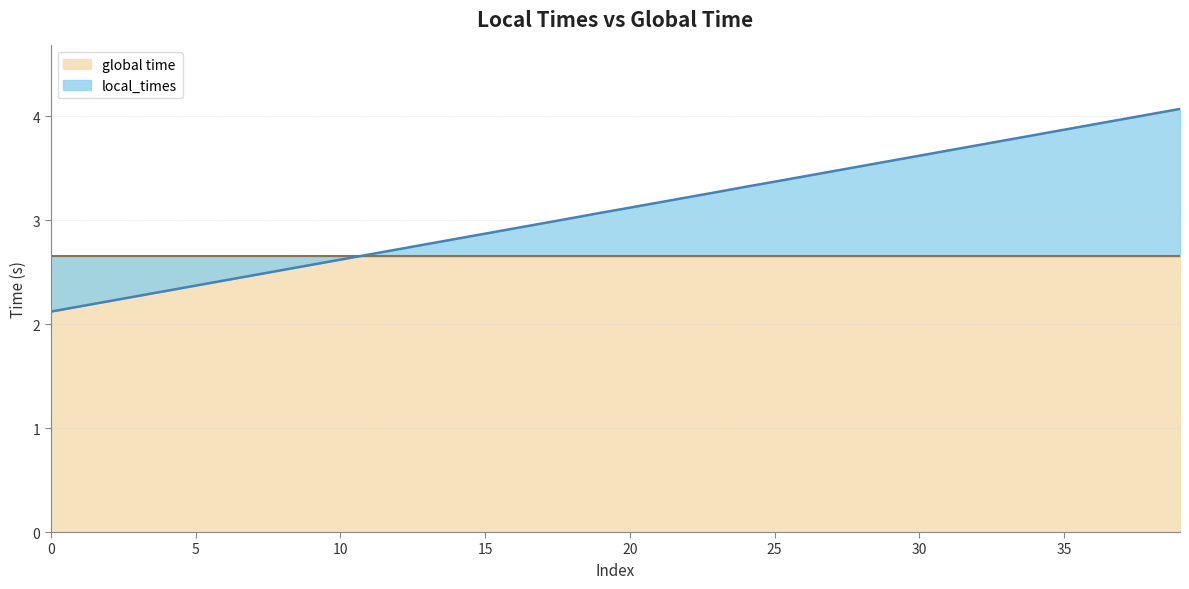

Does the chart display data point markers on the line(s)?

No